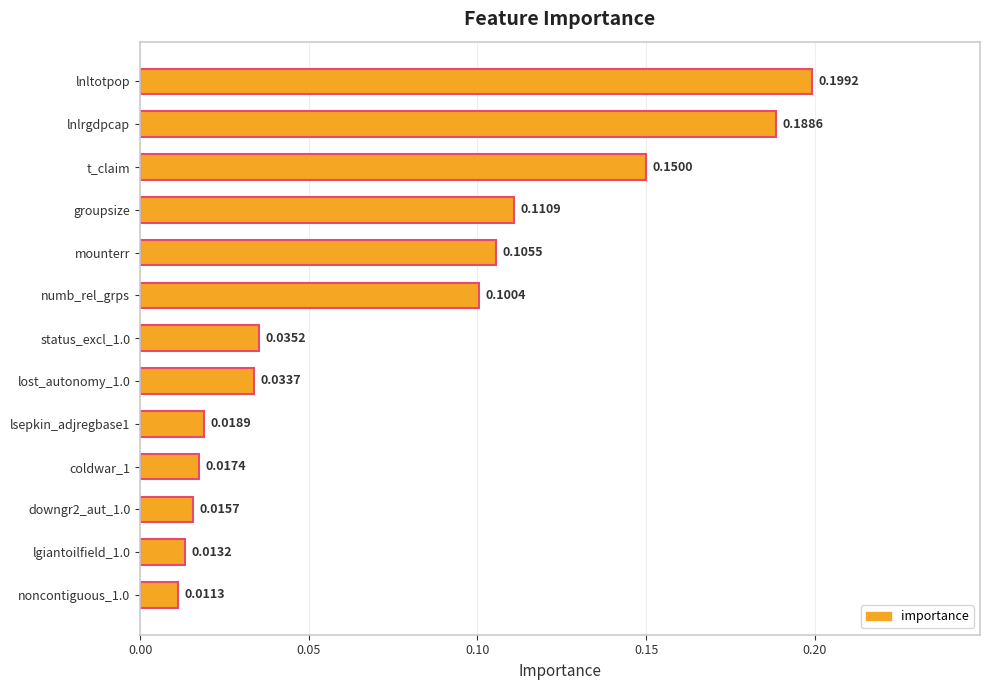

What is the sum of all values?

1.0